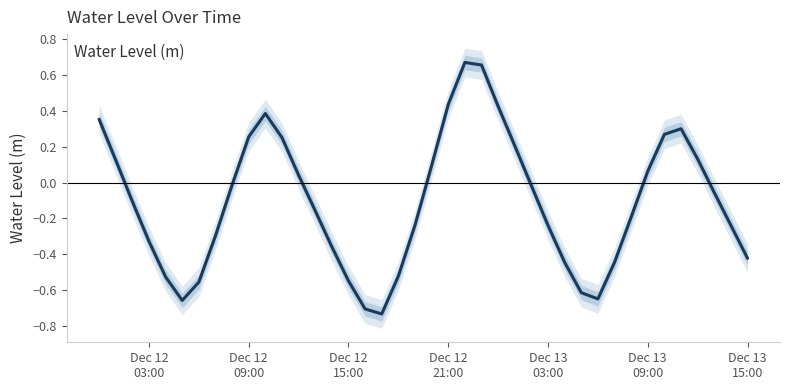

How many data points are above 0?

16